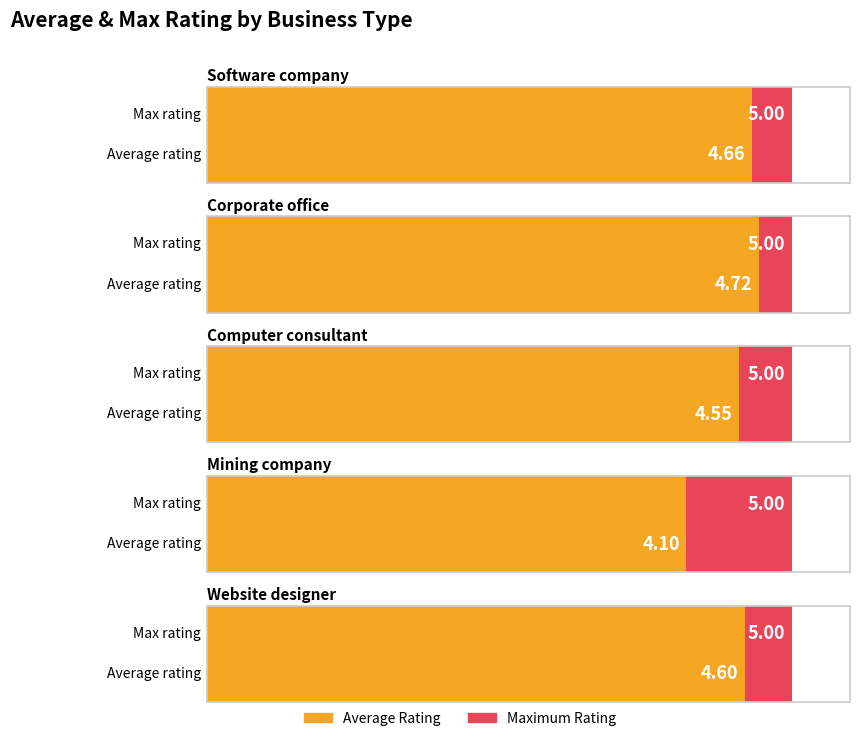

Which series has the largest range (max minus min)?

Average Rating